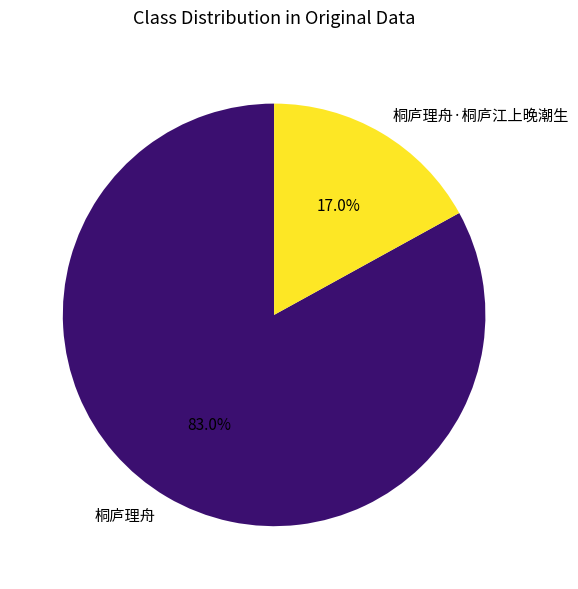

Which category has the smallest portion of the pie?

桐庐理舟·桐庐江上晚潮生